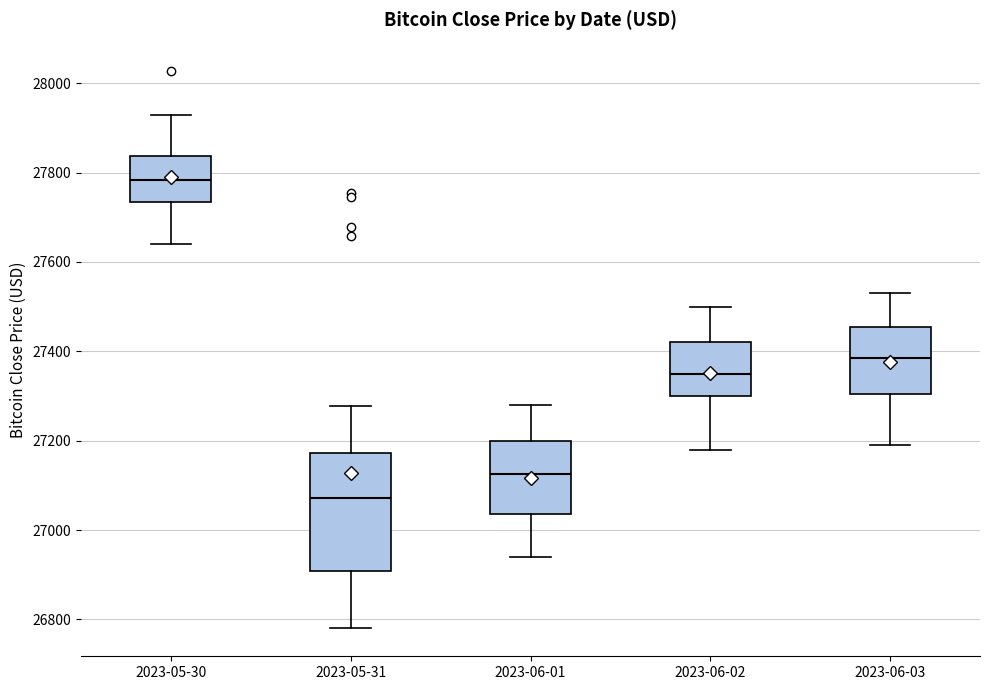

Where does the lower whisker of the box for 2023-05-30 end on the y-axis? The values are not printed on the chart, so give them approximately, as read against the axis.

27640